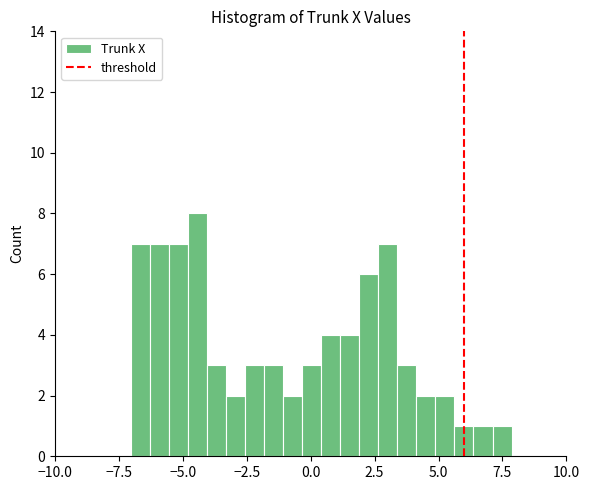

Around what value on the x-axis is the tallest bar? Give the approximate position of its centre, as read against the axis.

-4.5